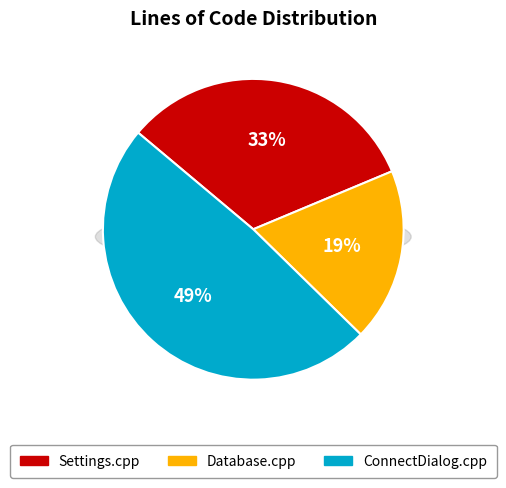

Which category has the smallest portion of the pie?

Database.cpp